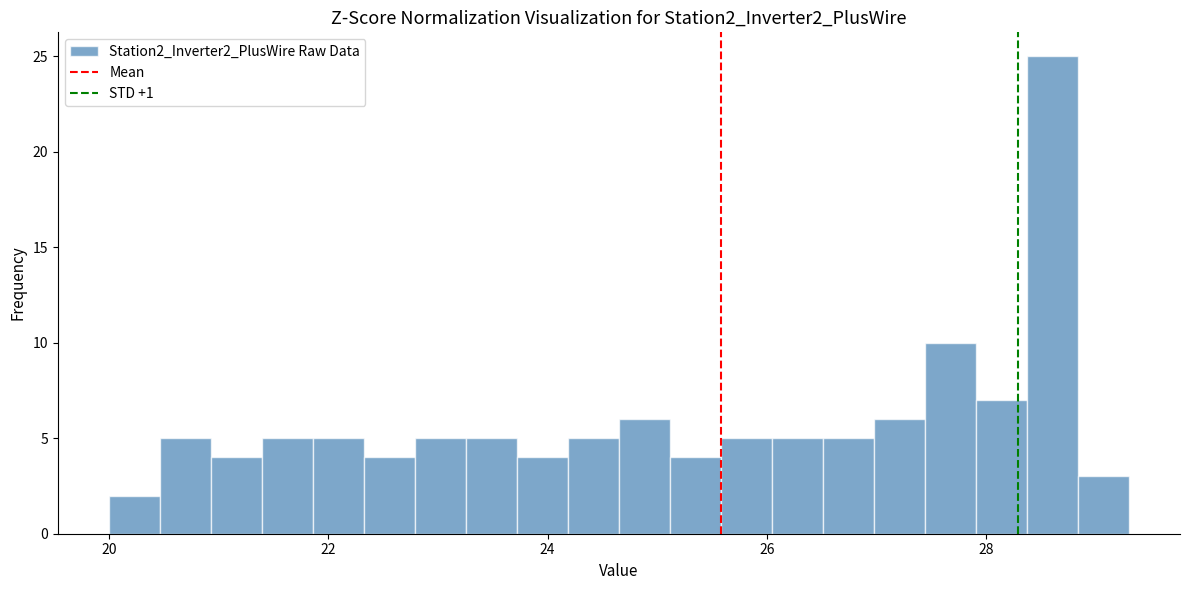

Read against the x-axis, roughly where is the centre of the tallest bar?

28.6